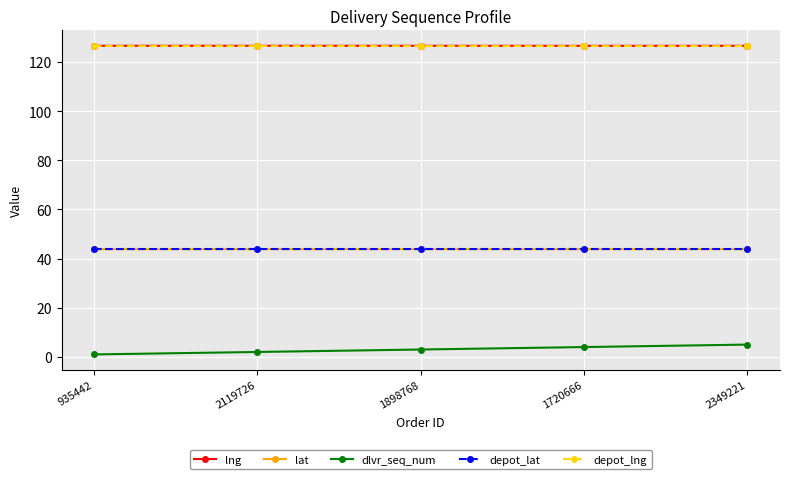

True or false: lat and dlvr_seq_num intersect in this chart.

False